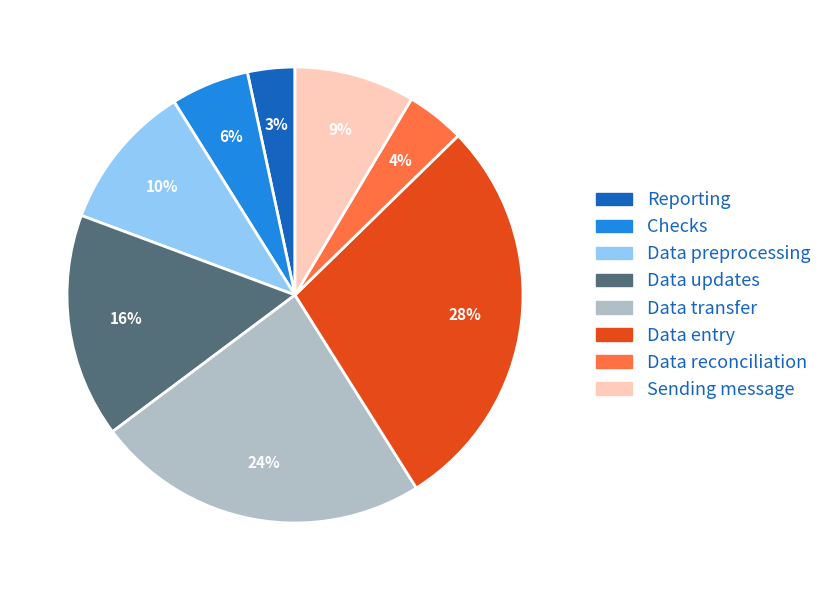

How many slices are in this pie chart?

8